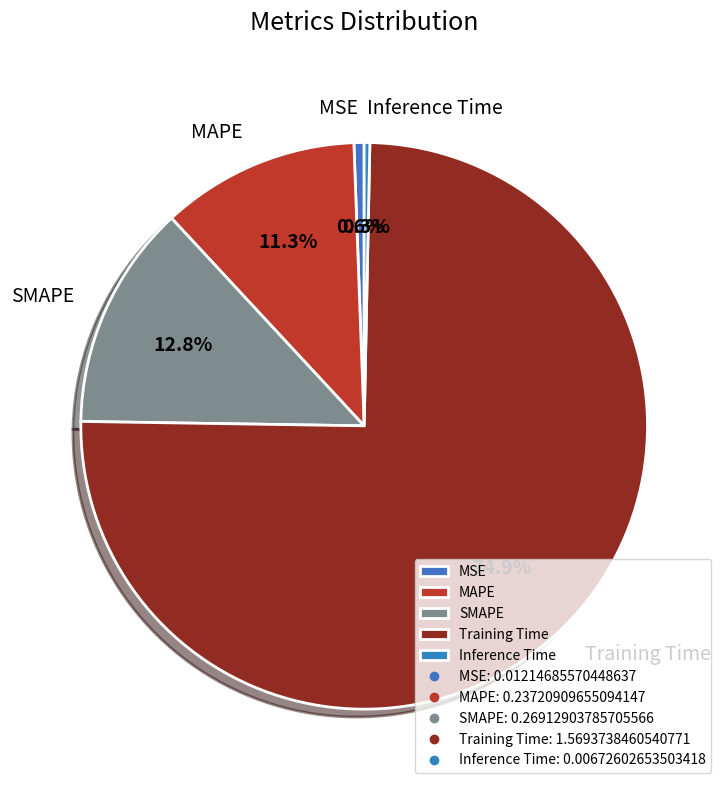

Combined, do MSE and SMAPE account for over 50%?

No